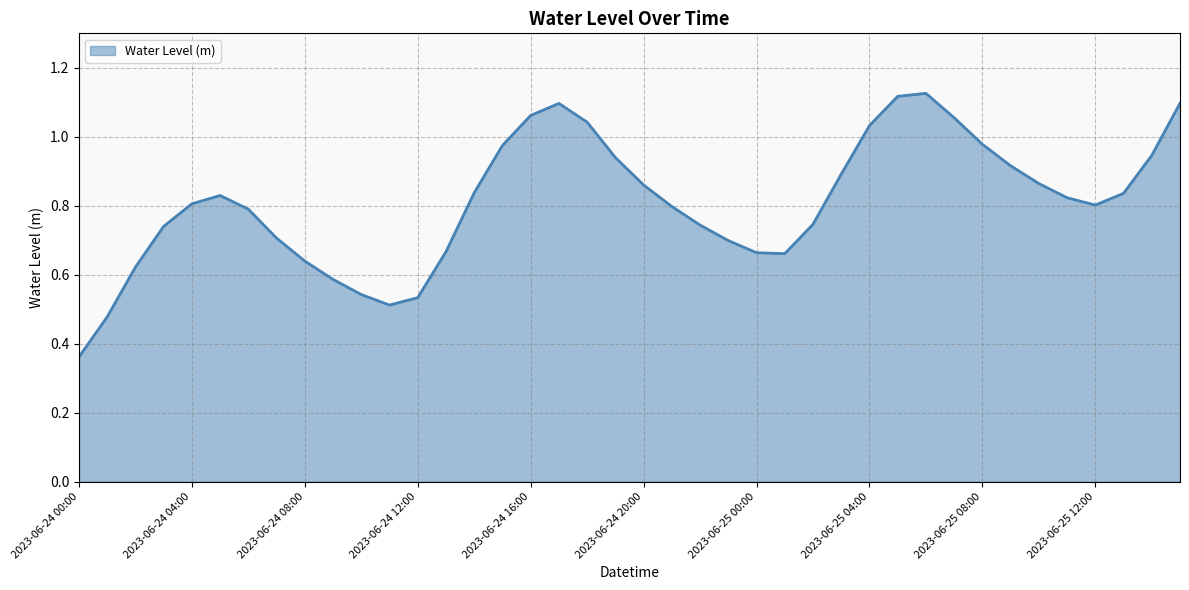

What is the average value?

0.8